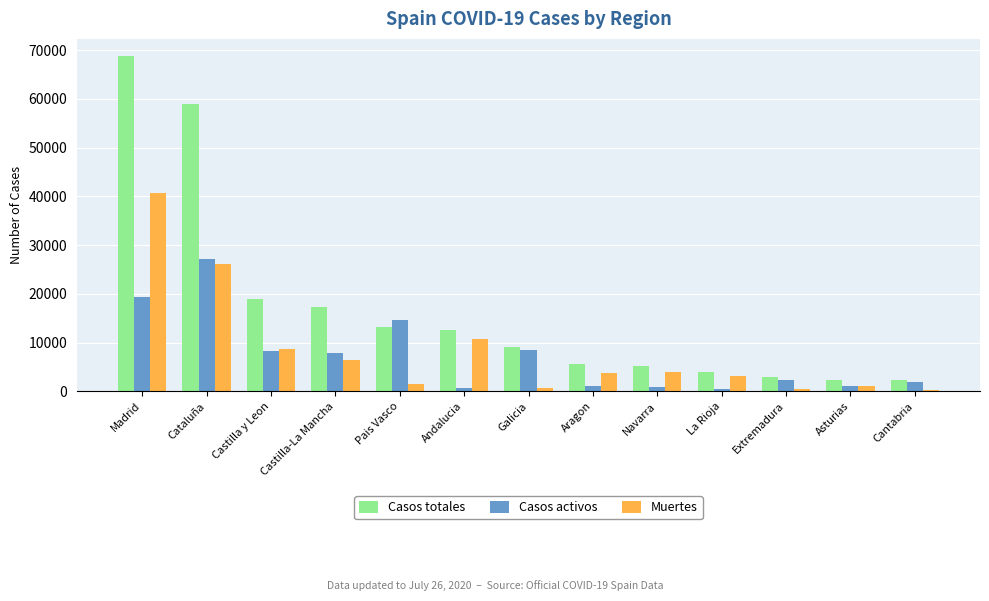

What is the sum of all Casos totales values?

221508